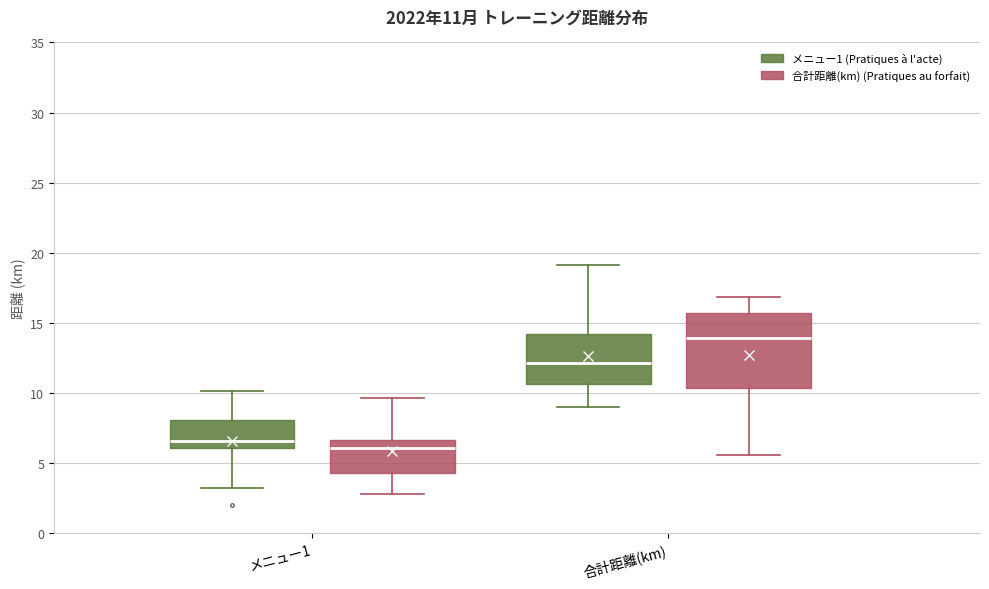

Which box is the tallest, from its lower edge to its upper edge?

合計距離(km) (合計距離(km) (Pratiques au forfait))